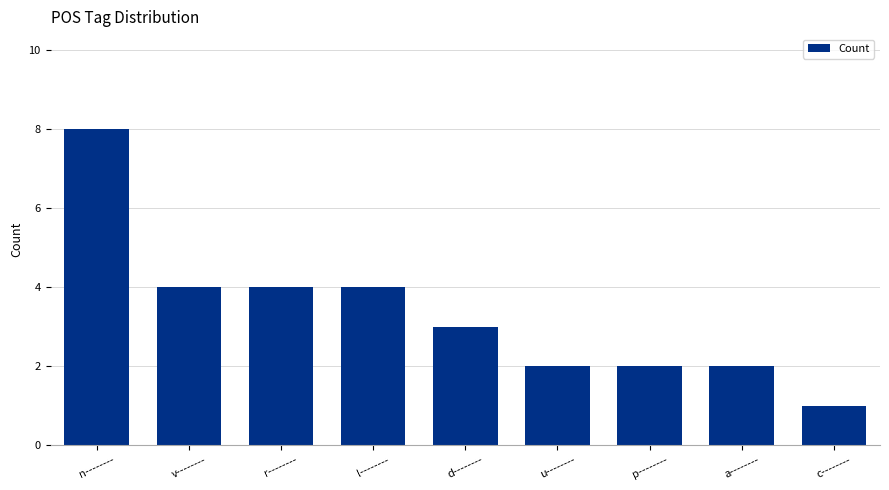

The chart shows a value of 2 at c--------. True or false?

False